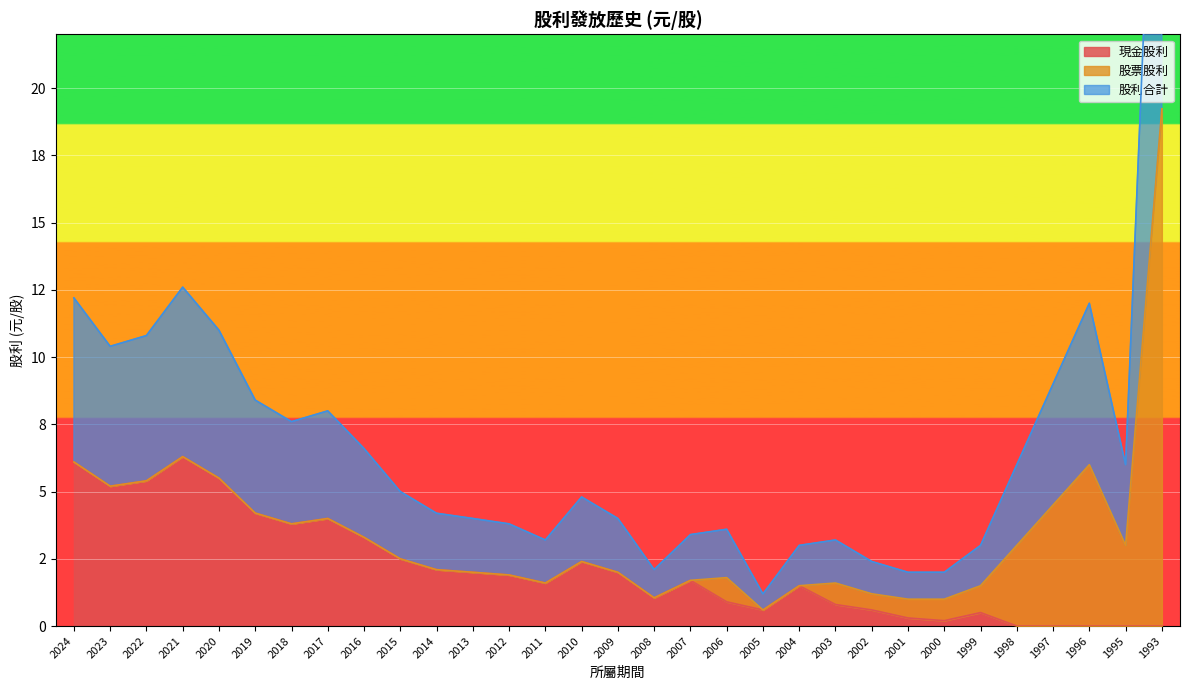

At which category does 現金股利 reach its first local peak?

2021